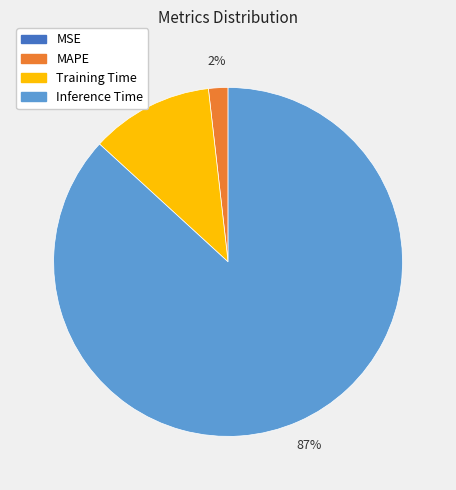

To the nearest percent, what is the difference between the largest and smallest slice percentages?

87%